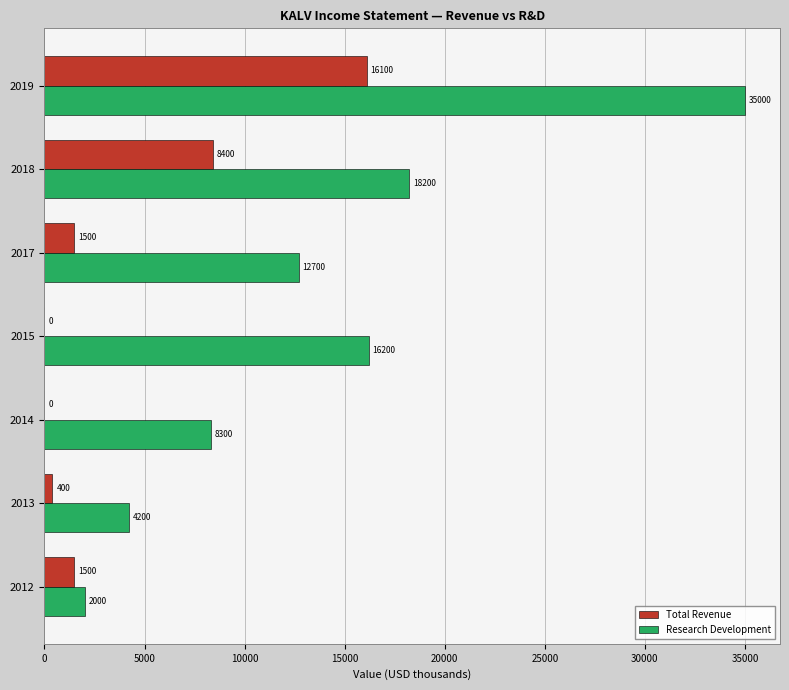

What is the sum of the Total Revenue values at 2019 and 2014?

16100